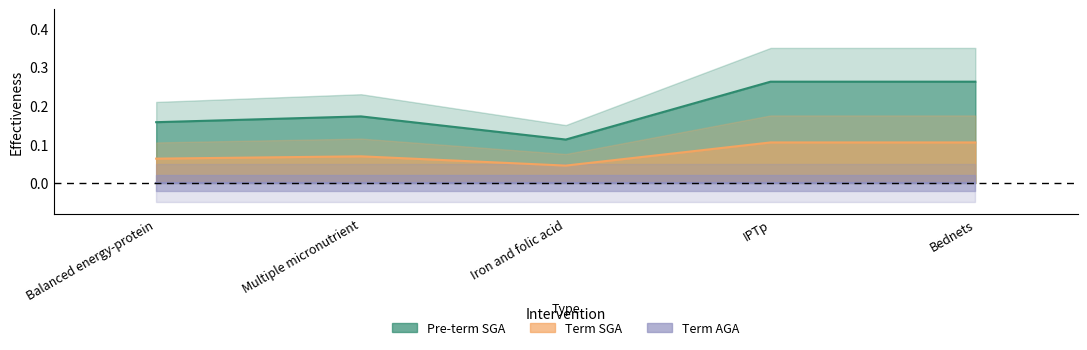

What is the maximum value for Term SGA?

0.1